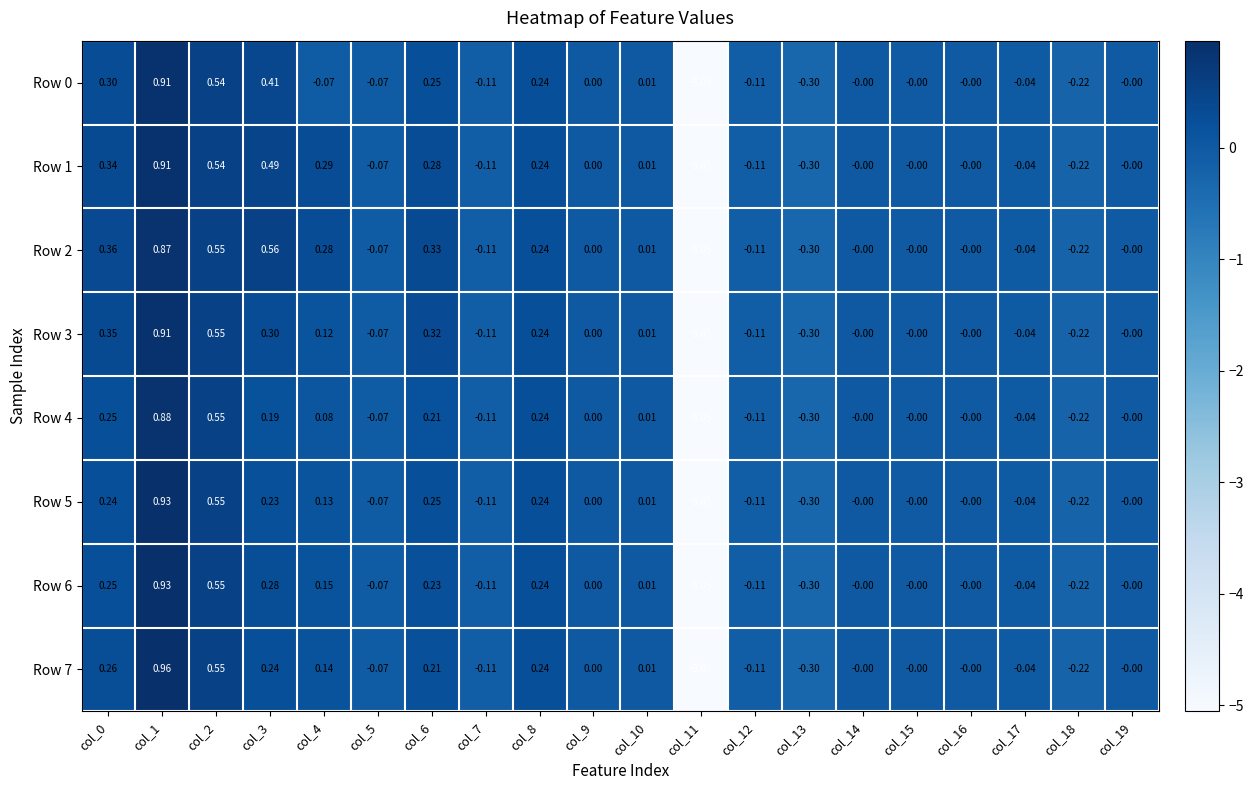

How many data points in Row 0 are less than 0?

8